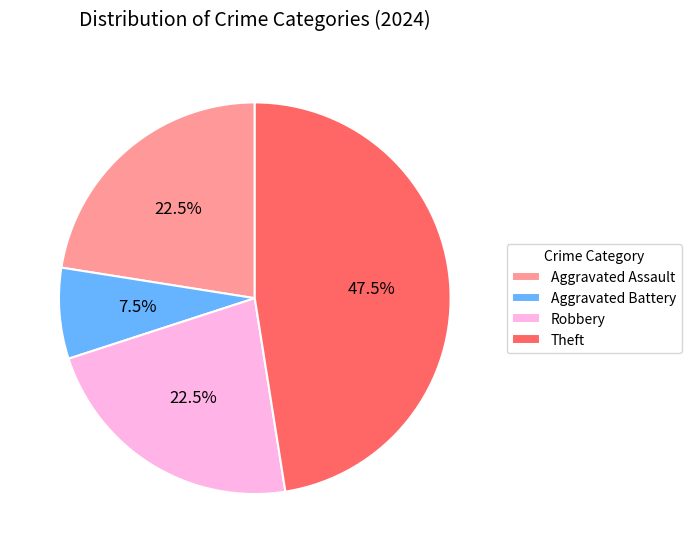

What percentage is NOT represented by Aggravated Battery?

92.5%